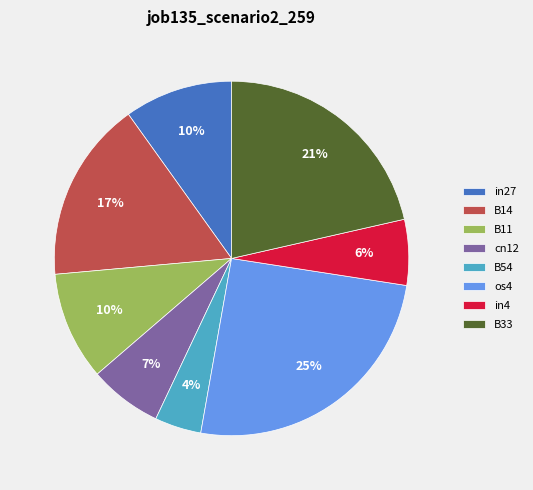

What percentage is the B14 slice, to the nearest percent?

17%